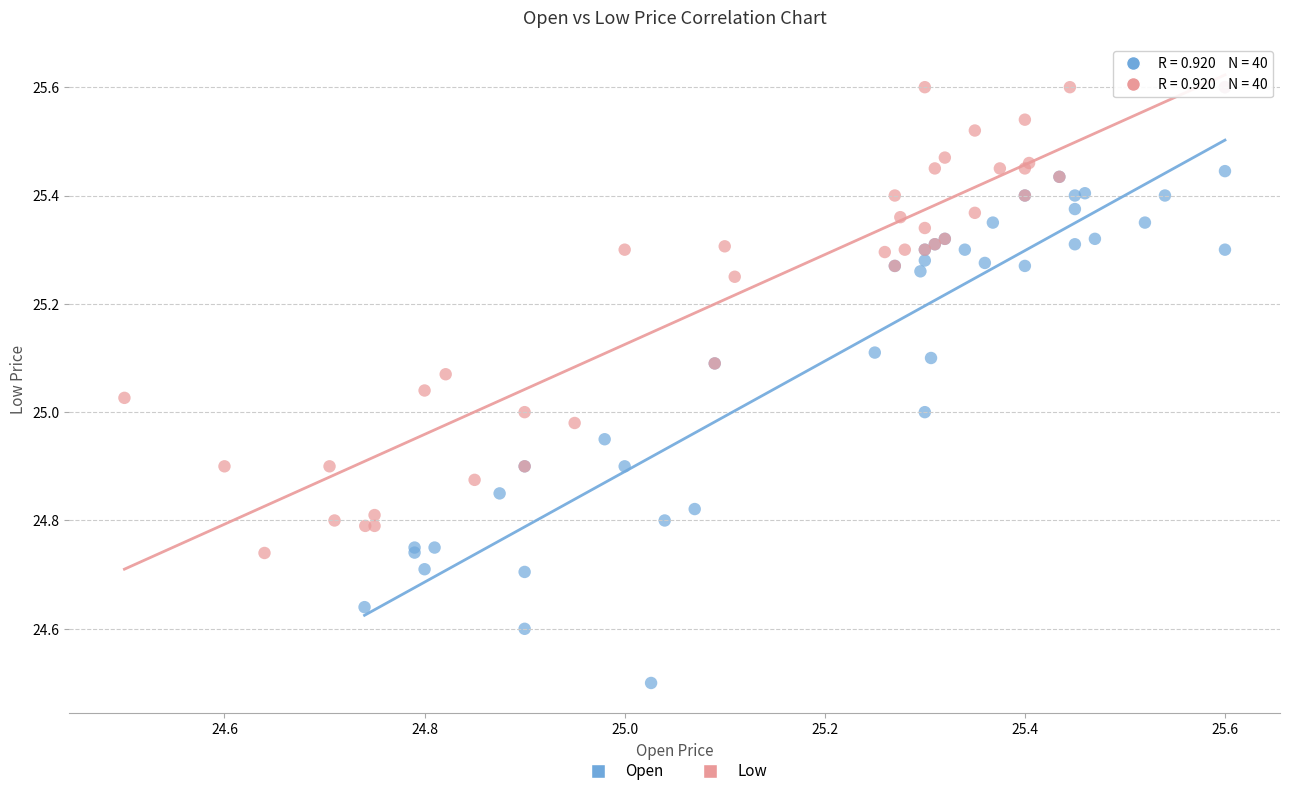

Which series has the largest Y range (max minus min)?

Open